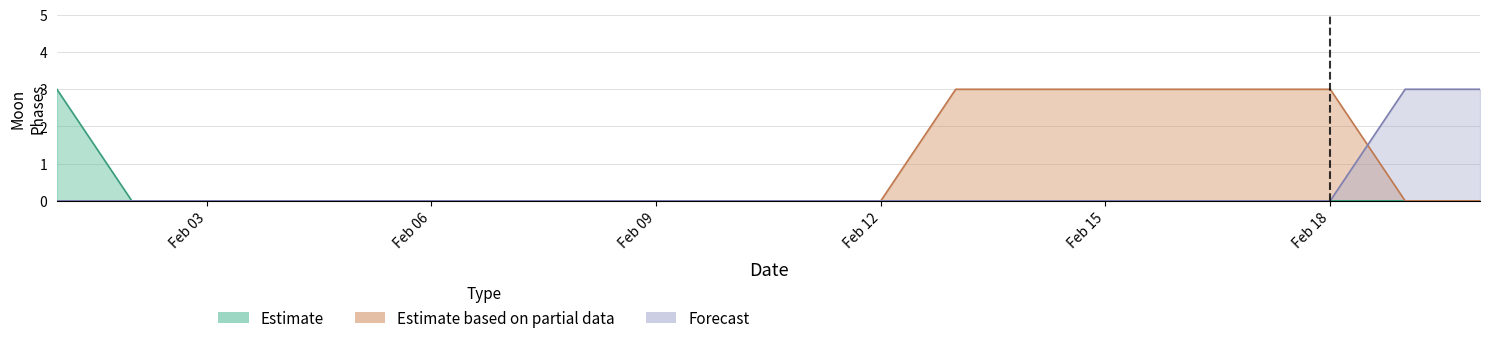

At which label is Estimate based on partial data closest to 1?

2022-02-01